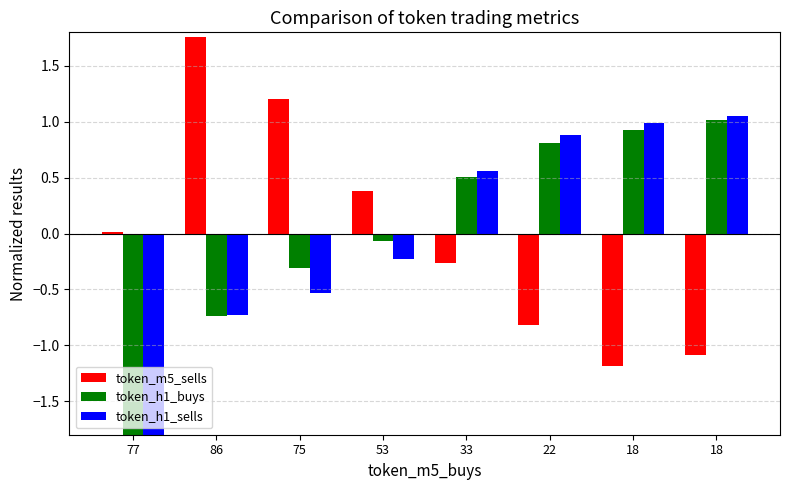

Rank the series at 33 from lowest to highest value.

token_m5_sells, token_h1_buys, token_h1_sells